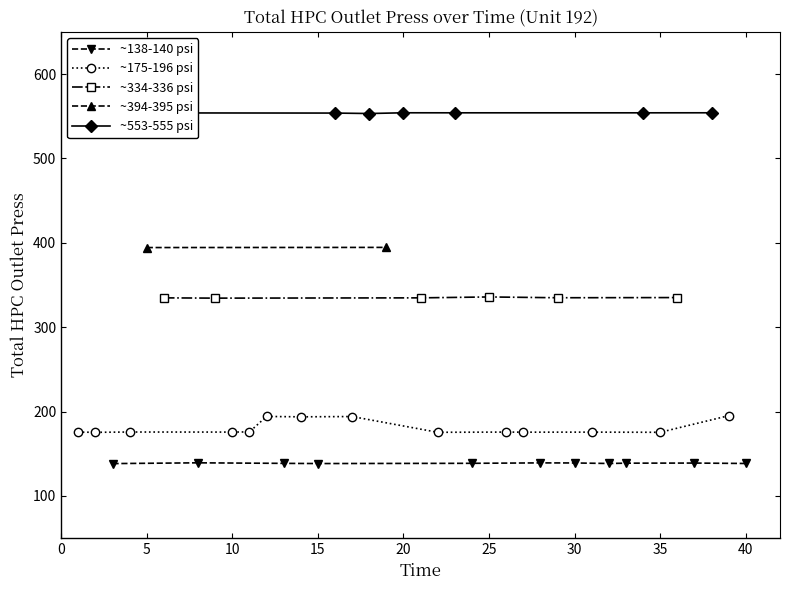

Reading left to right, transcribe all the data shown in this chart.

1=175.6	2=175.4	3=138.3	4=175.7	5=394.3	6=334.7	7=553.9	8=139.2	9=334.4	10=175.6	11=175.9	12=194.2	13=138.6	14=193.7	15=138.3	16=553.7	17=194.1	18=553.2	19=394.5	20=554.1	21=334.7	22=175.4	23=554.0	24=138.6	25=335.8	26=175.6	27=175.5	28=139.1	29=334.9	30=139.0	31=175.6	32=138.4	33=138.8	34=554.0	35=175.4	36=335.1	37=138.9	38=554.1	39=195.1	40=138.4